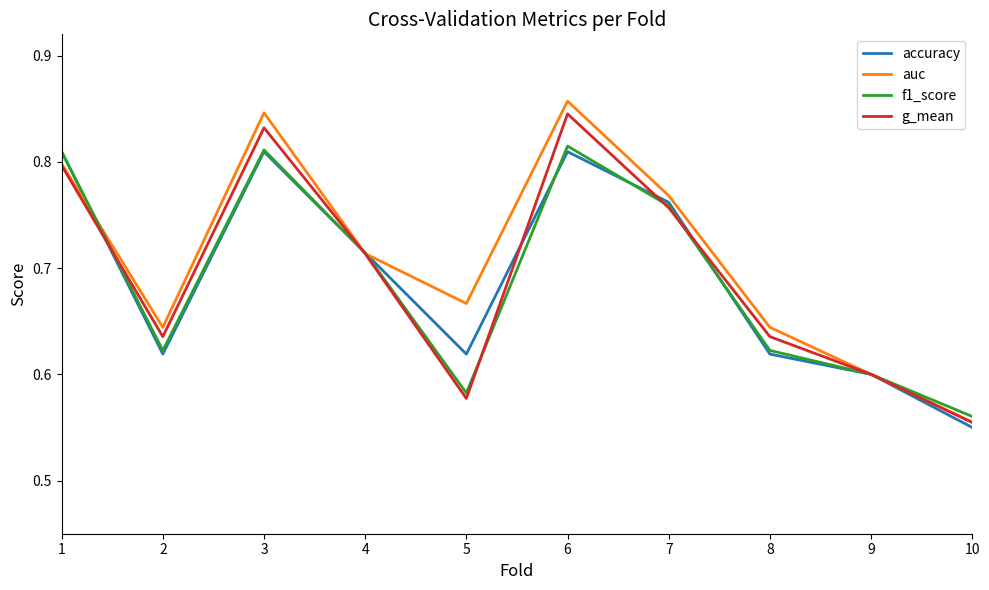

Between 5 and 10, which series saw the biggest shift?

auc